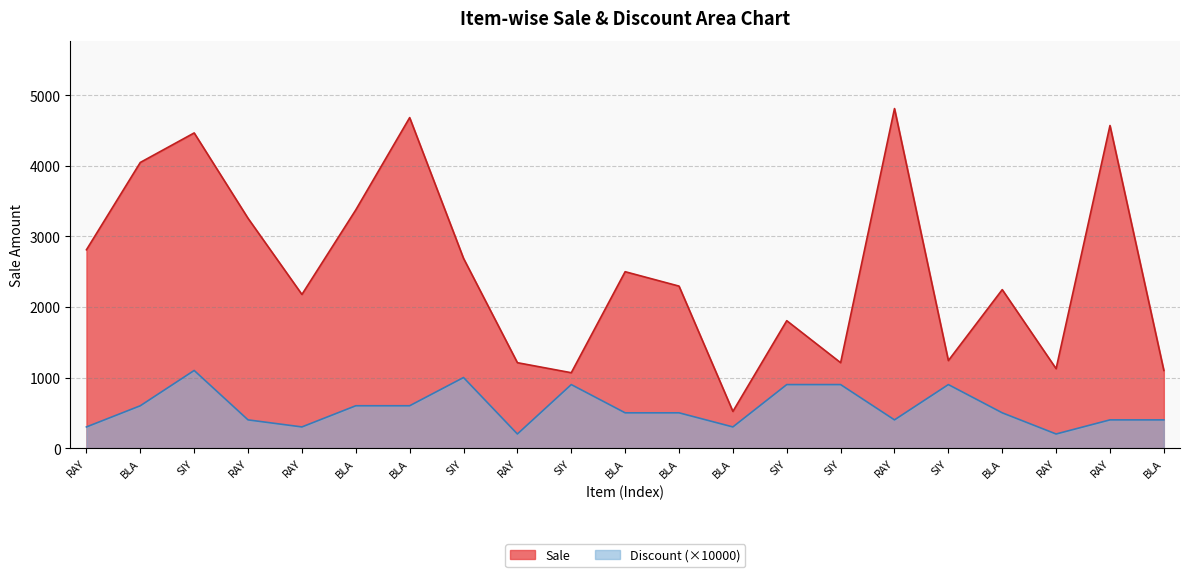

What are all the series names shown in the legend?

Sale, Discount (×10000)